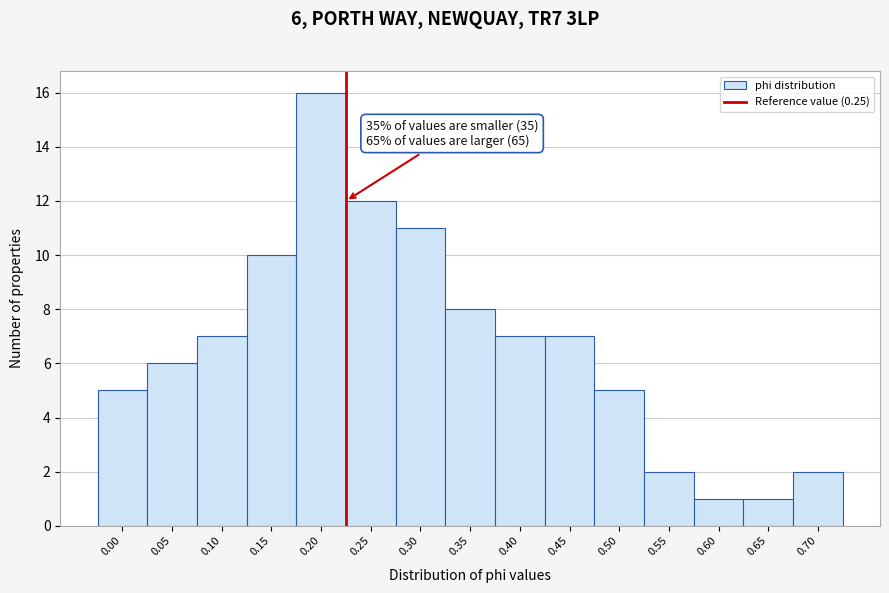

Reading right to left, what are all the values shown in this chart?

2	1	1	2	5	7	7	8	11	12	16	10	7	6	5